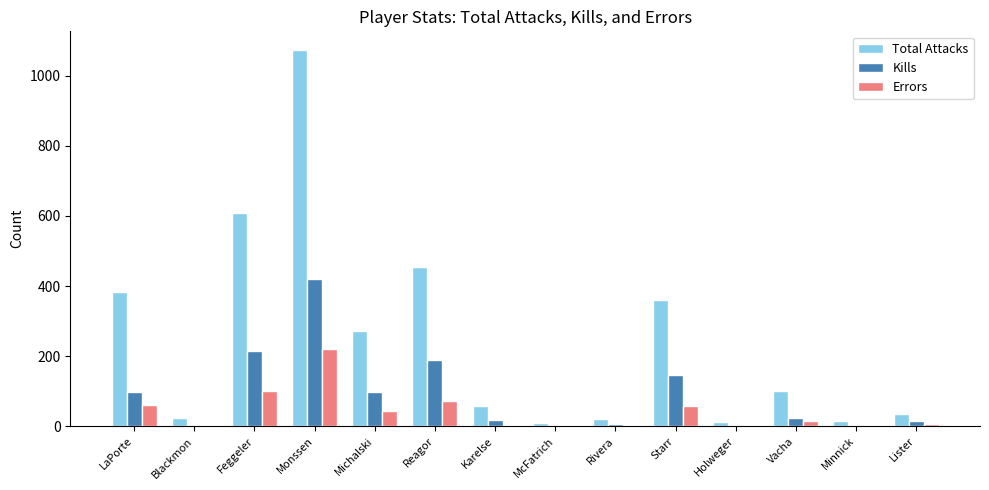

Which label corresponds to the largest value in the chart?

Monssen